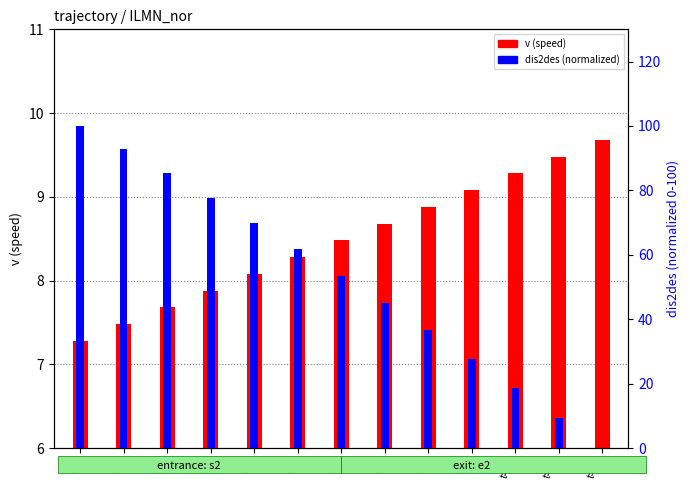

Which series has the widest spread of values?

dis2des (normalized)